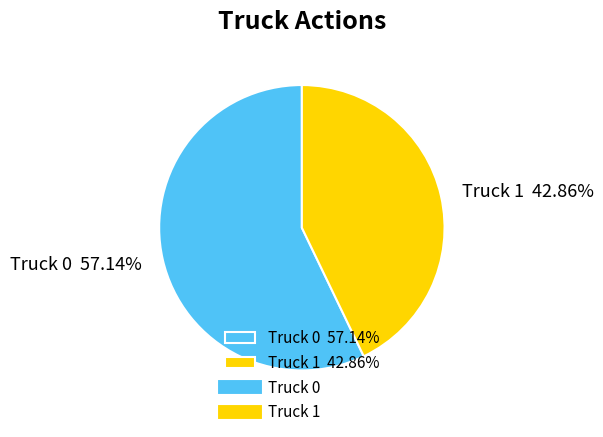

True or false: Truck 0 accounts for 57% of the total.

True